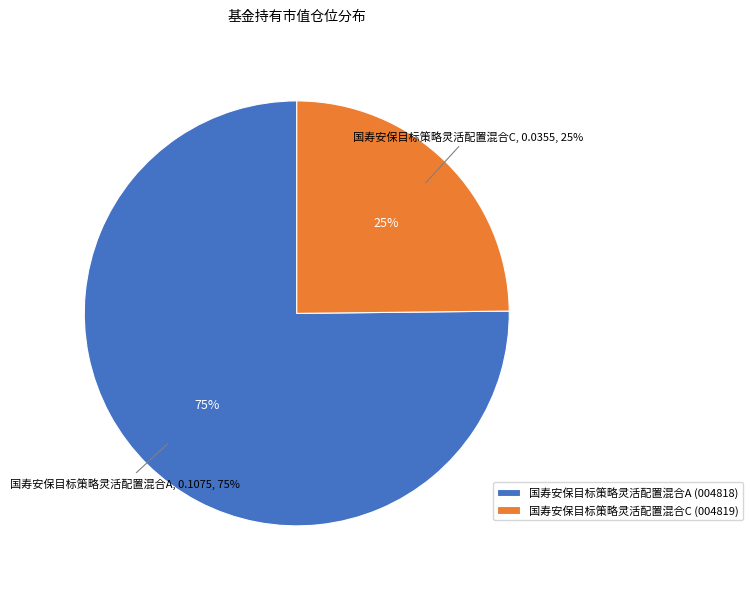

What percentage do 国寿安保目标策略灵活配置混合A and 国寿安保目标策略灵活配置混合C together represent?

100.0%